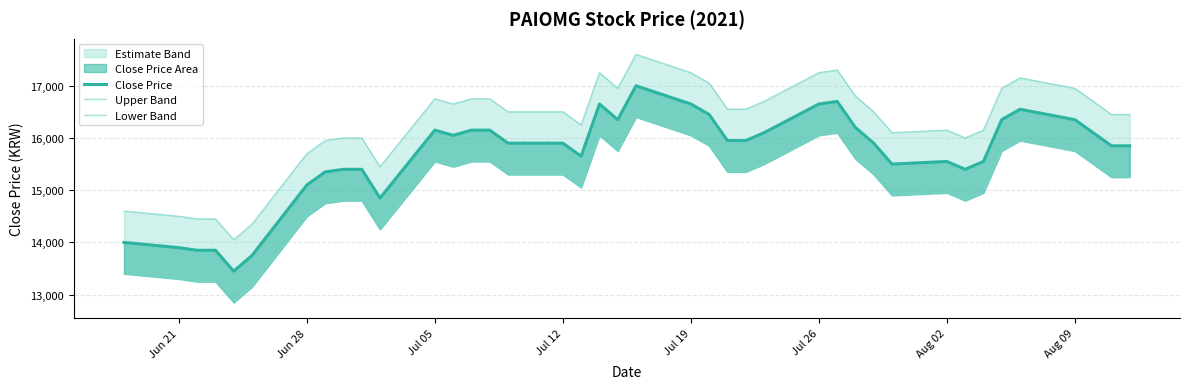

The Lower Band series shows 24049 at 22. True or false?

False